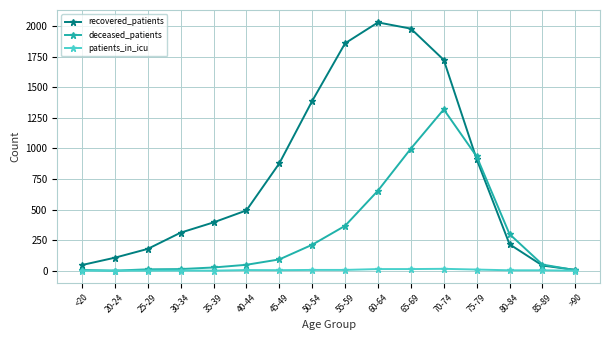

How many values in the patients_in_icu series are below 4?

8